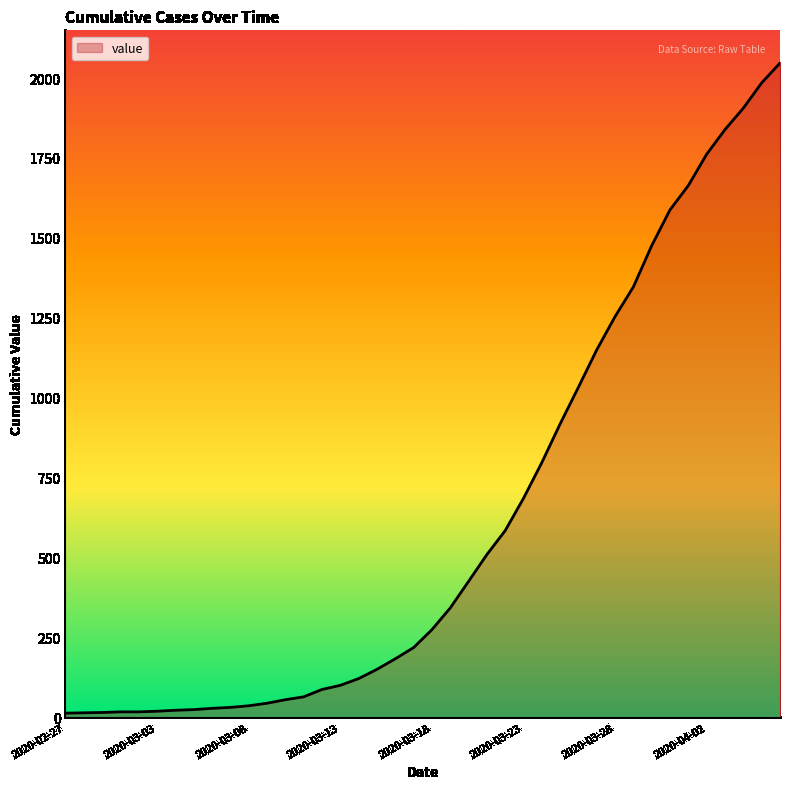

What is the maximum value shown in the chart?

2047